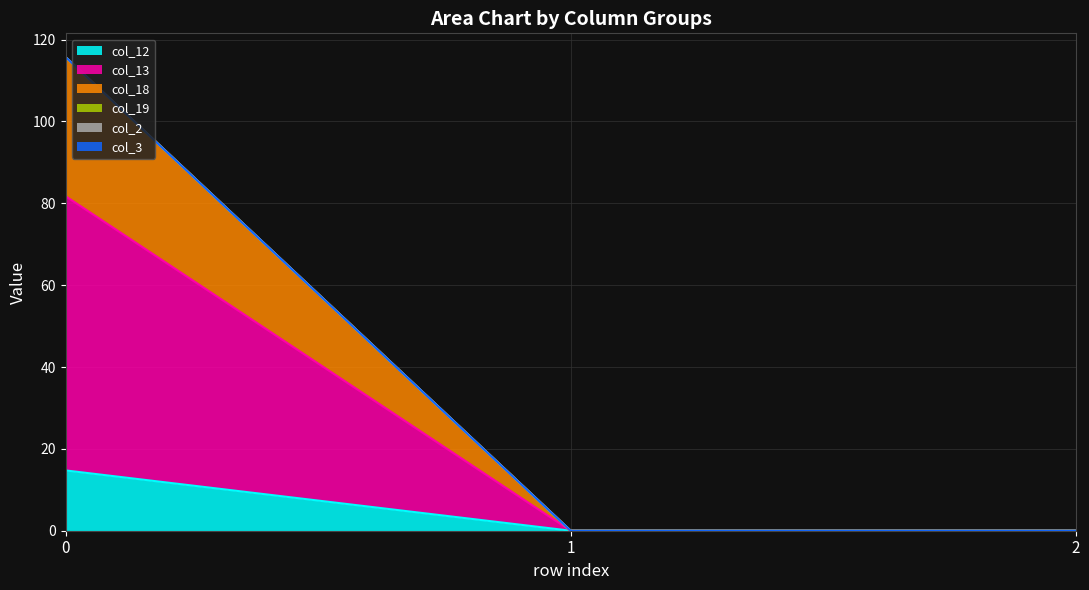

What is the average value of the col_12 series?

4.9